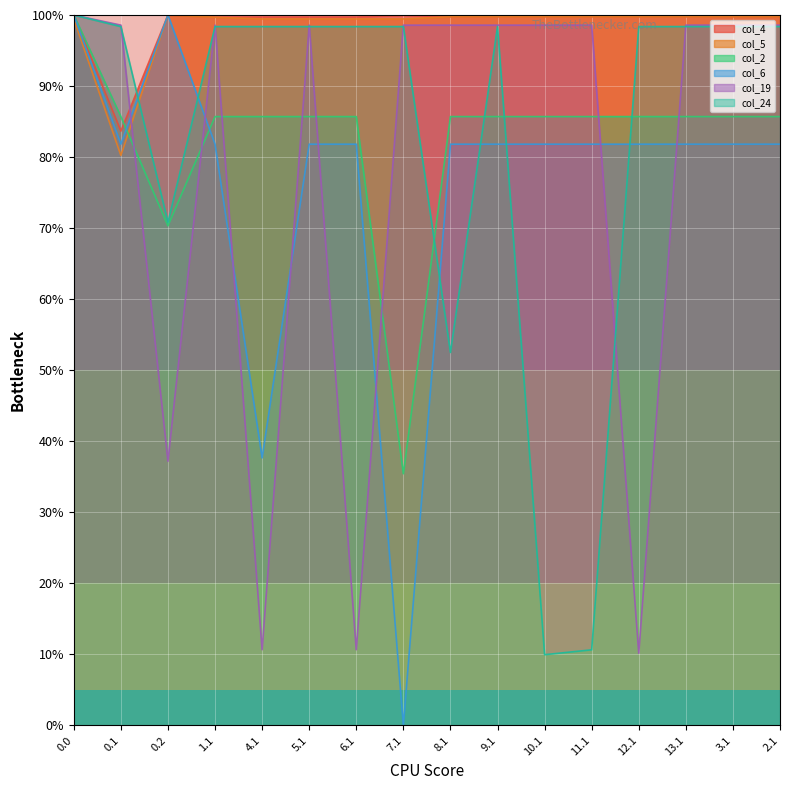

How many times do col_19 and col_2 cross each other?

8